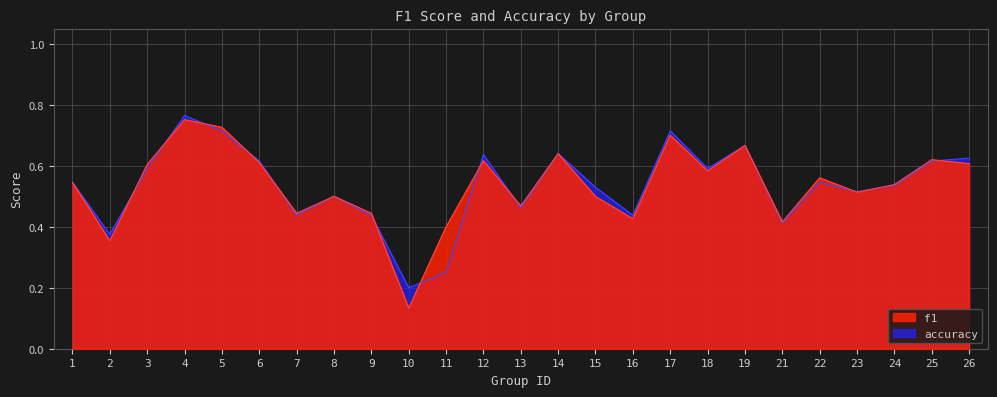

What is the sum of the accuracy values at 4 and 6?

1.4